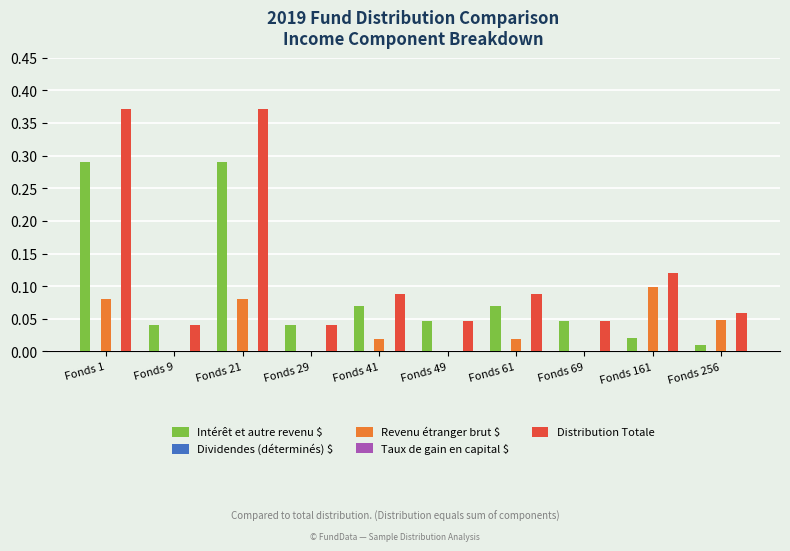

The Distribution Totale series shows 0.2 at Fonds 1. True or false?

False